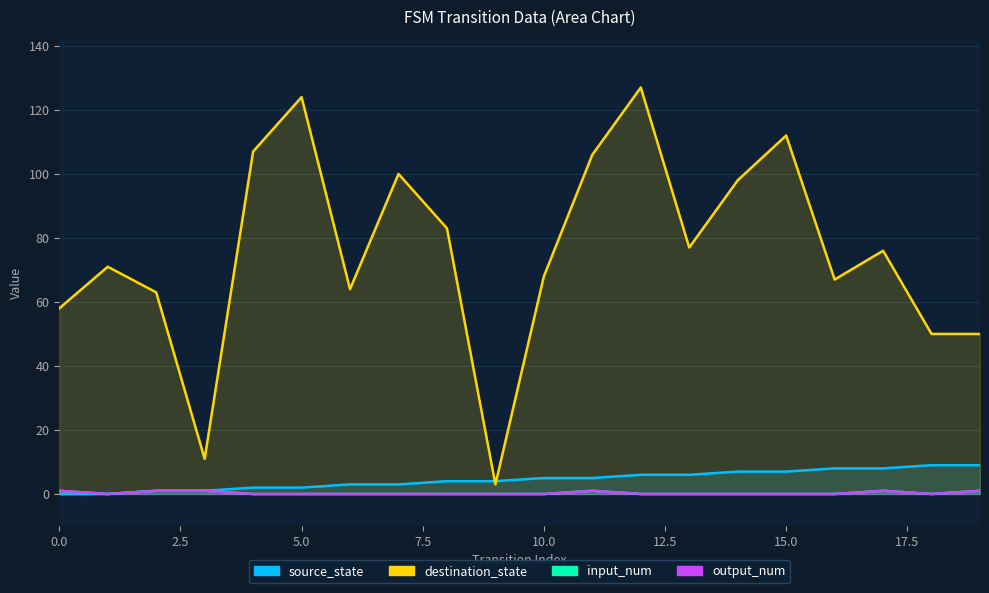

Which series ends up on top after the final intersection of destination_state and source_state?

destination_state